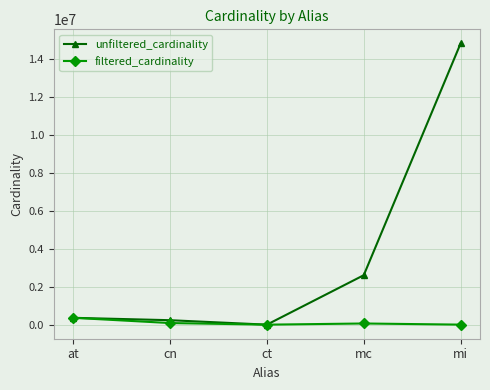

Which series has the largest total across all categories?

unfiltered_cardinality